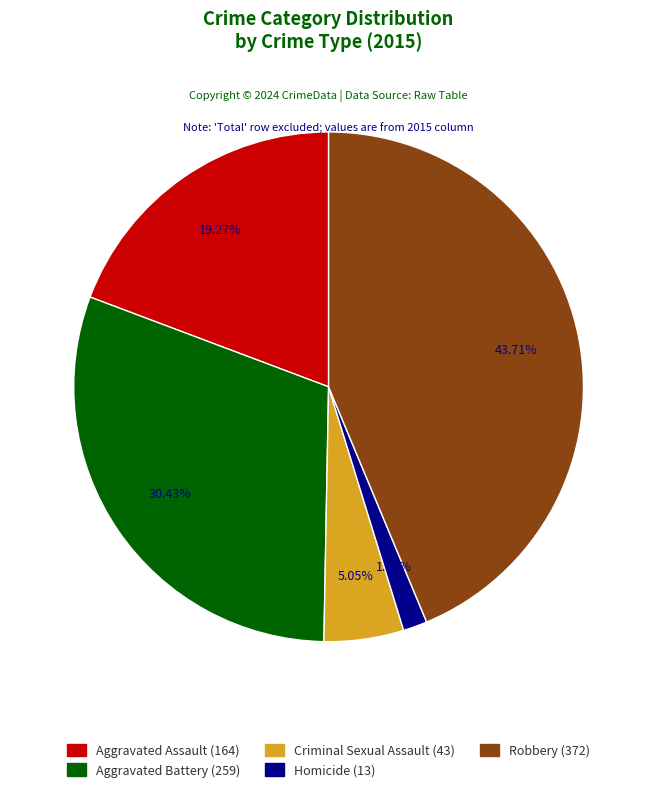

To the nearest percent, what is the difference between the largest and smallest slice percentages?

42%